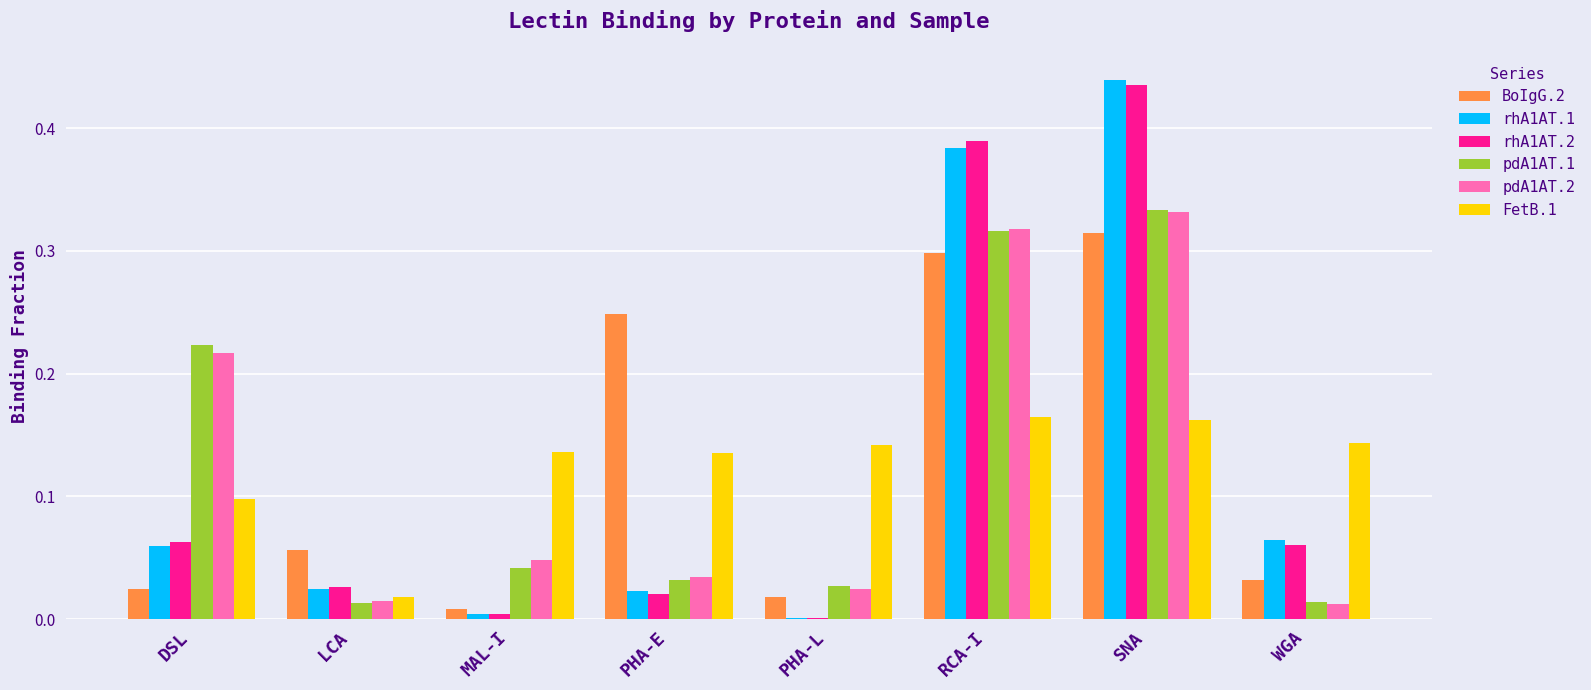

How many groups of bars are there?

8